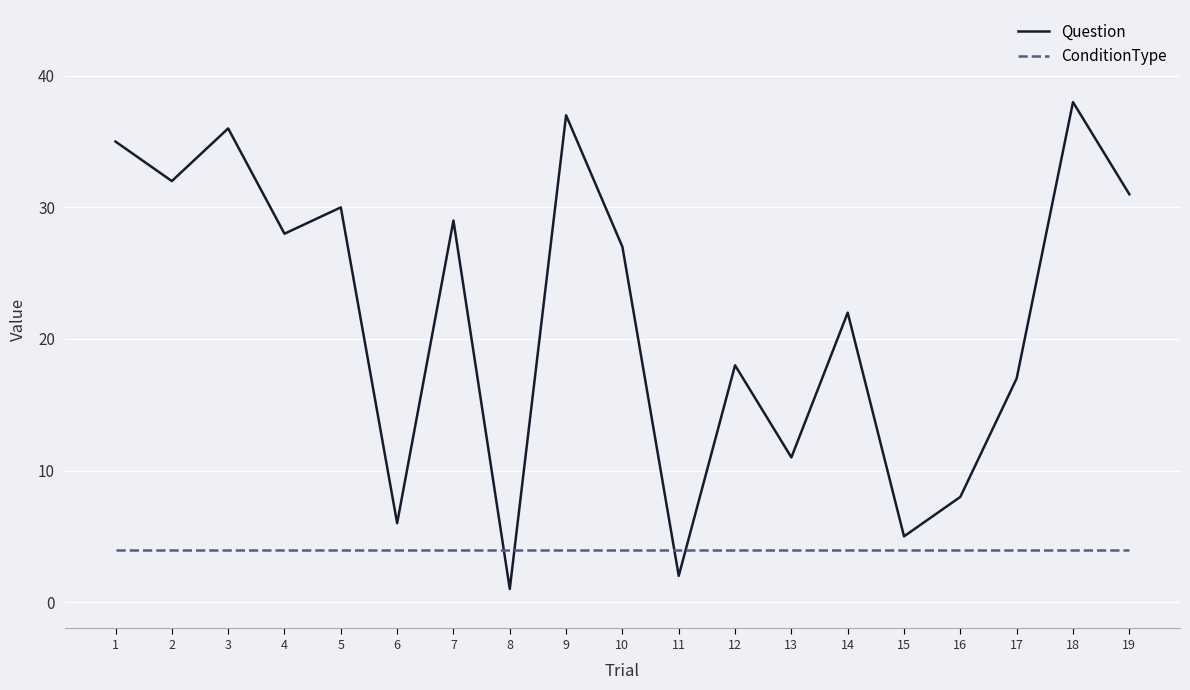

At which category does the chart reach its peak across all series?

18